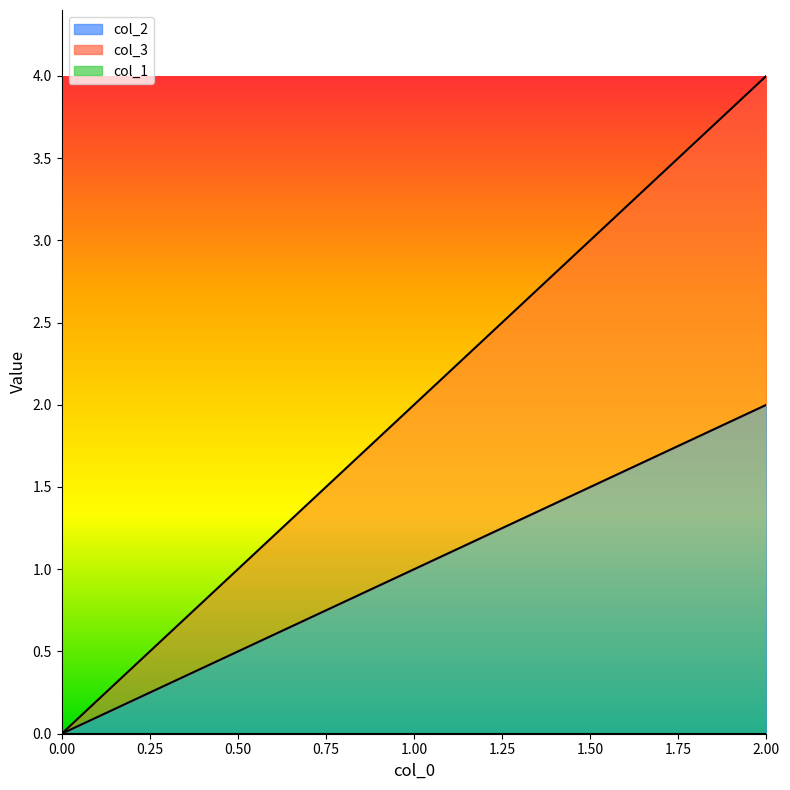

Count the col_3 values in the range 0 to 4.

3